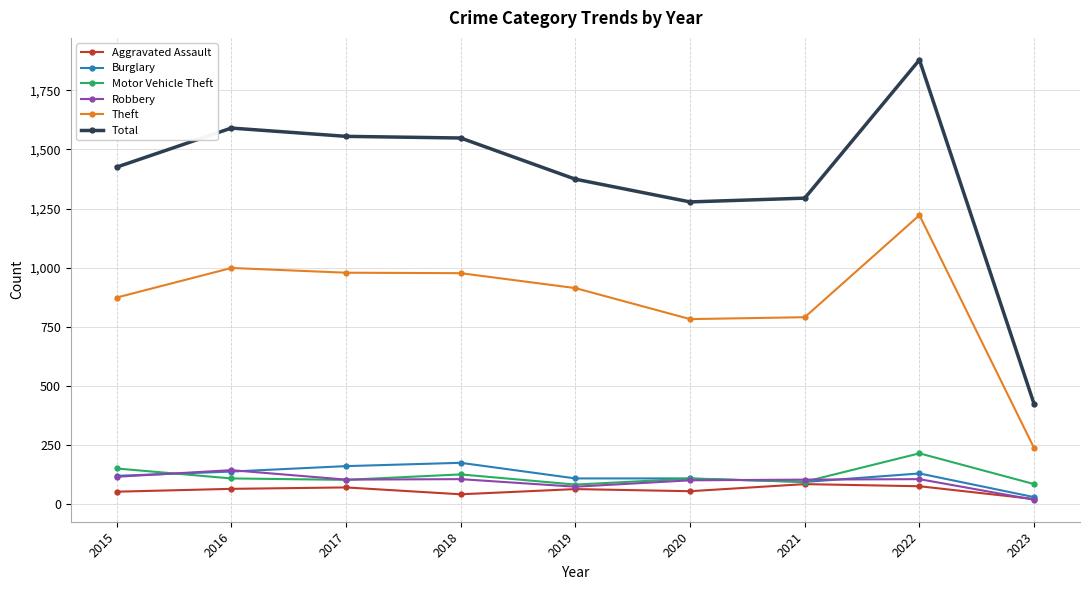

What is the maximum value shown in the chart?

1878